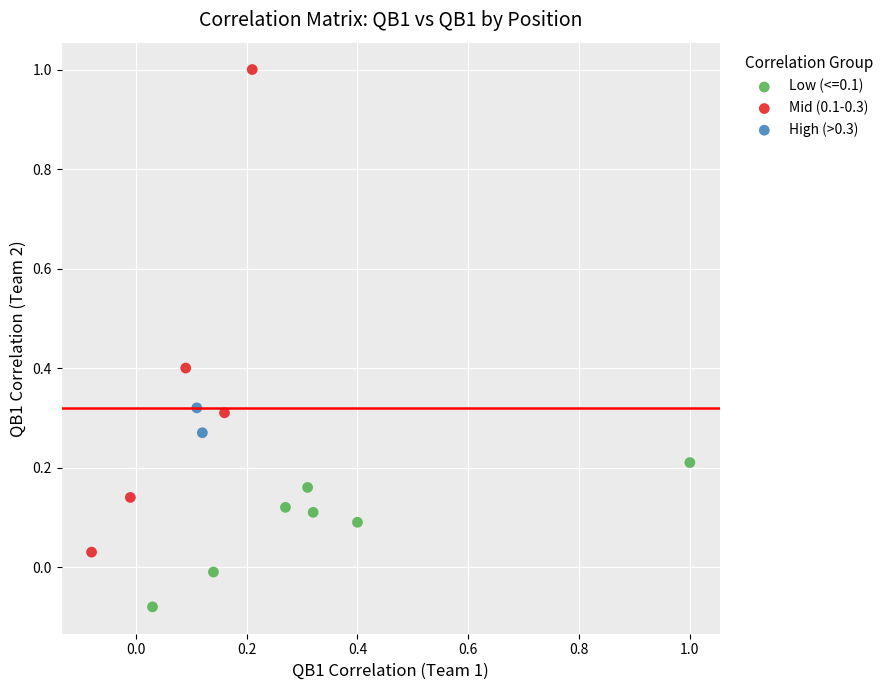

Which series has the widest spread of Y values?

Mid (0.1-0.3)